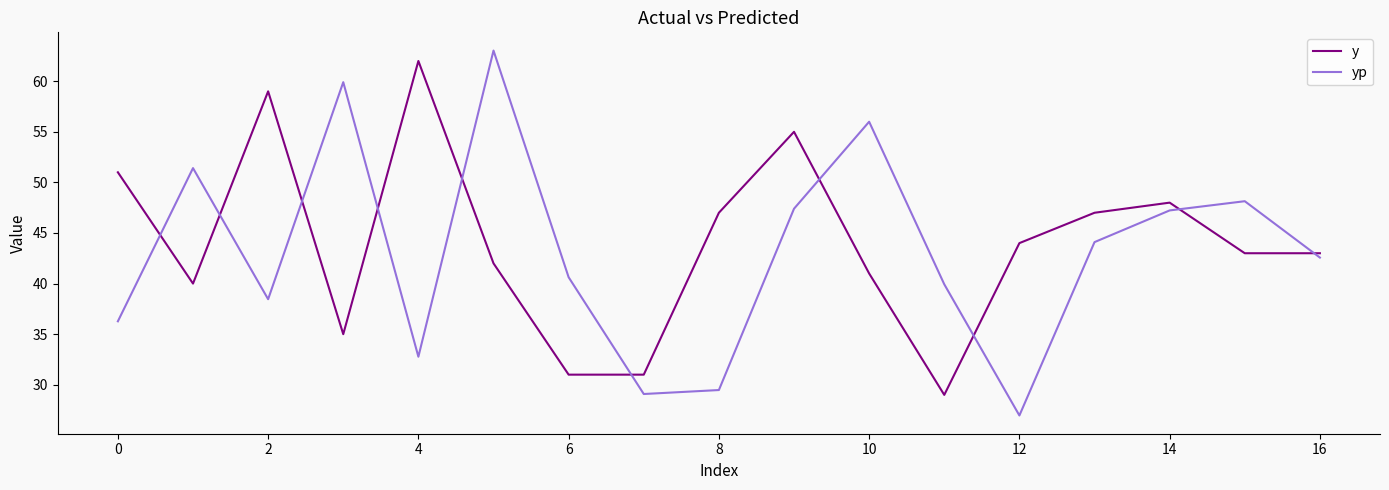

True or false: y and yp cross at least once.

True